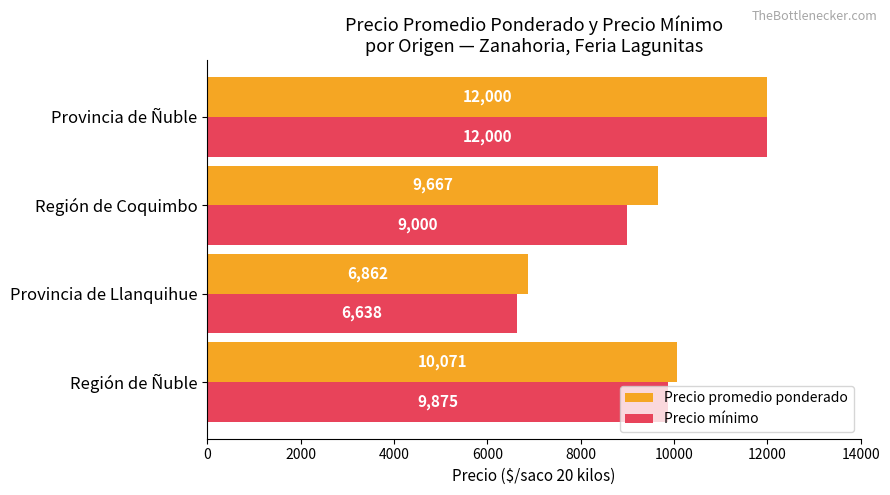

At Región de Coquimbo, list the series in order from largest to smallest.

Precio promedio ponderado, Precio mínimo